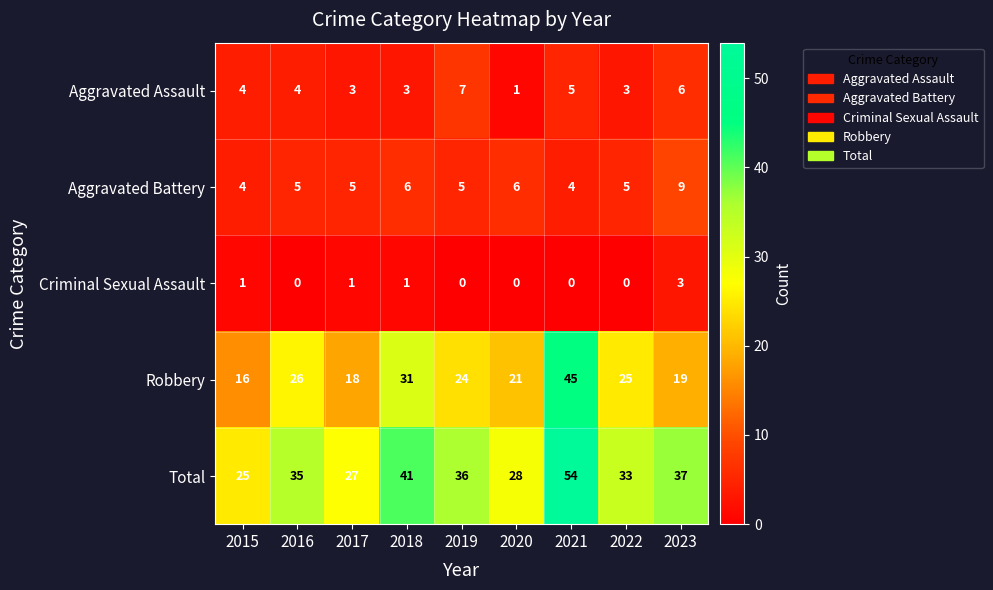

How many series are shown in this chart?

5